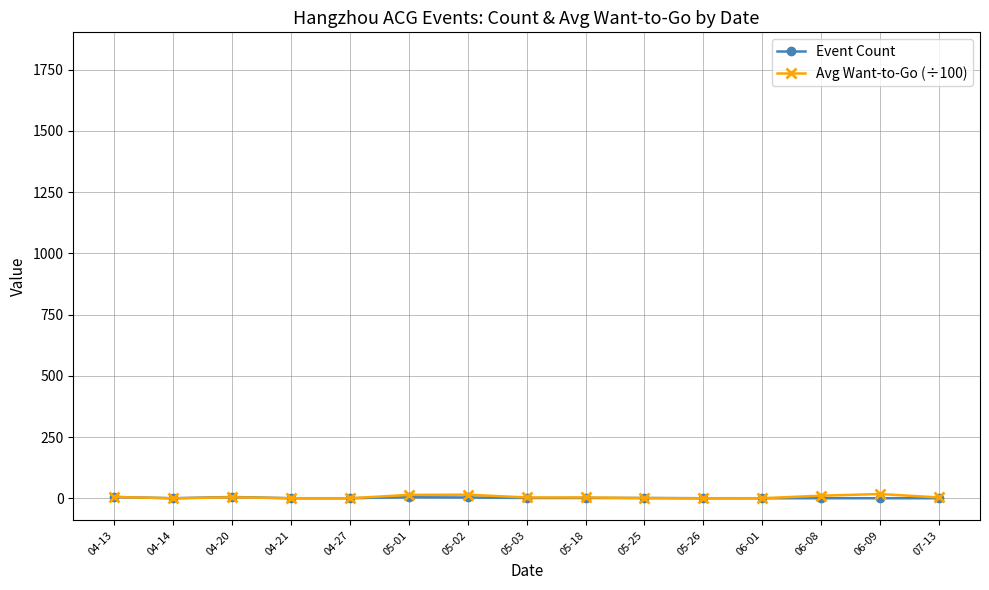

What is the label of the 15th point from the right?

04-13